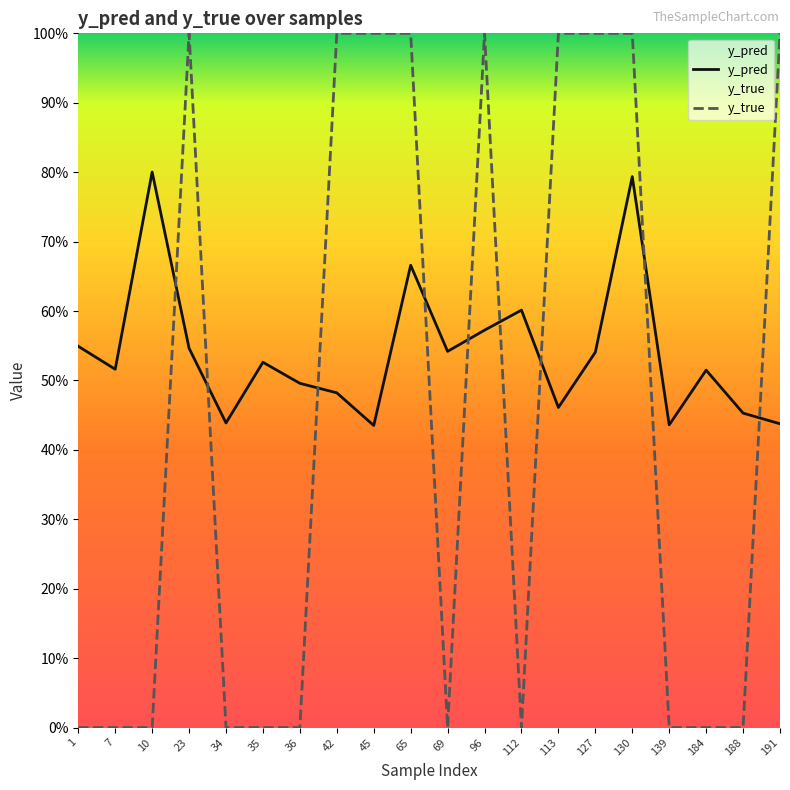

Where is y_pred nearest to the value 0?

45